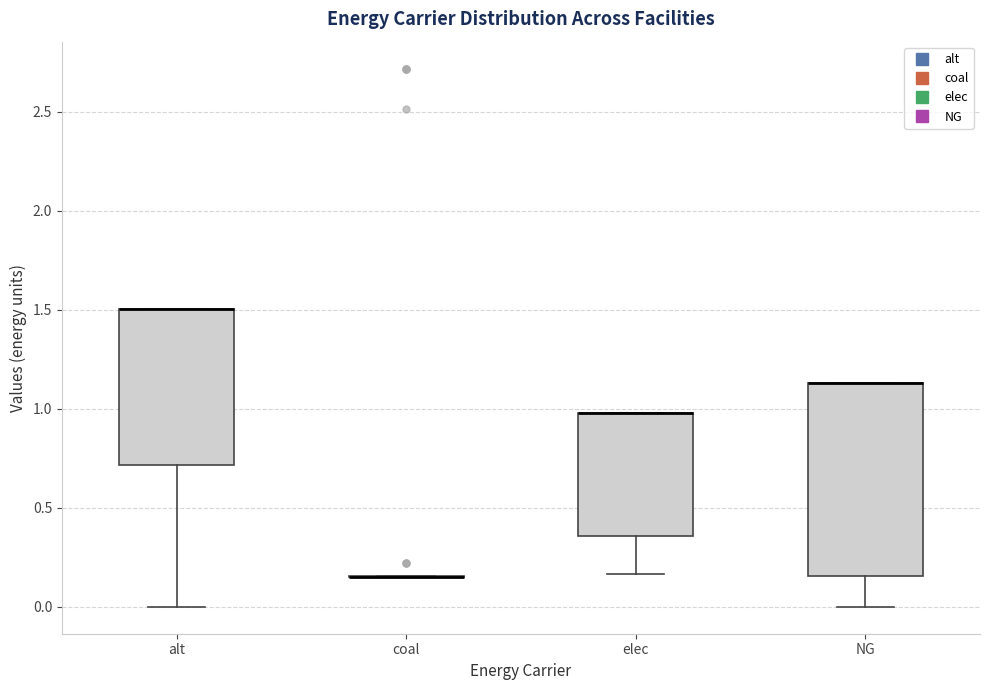

Where is the lower edge of the box for NG on the y-axis? The values are not printed on the chart, so give them approximately, as read against the axis.

0.15